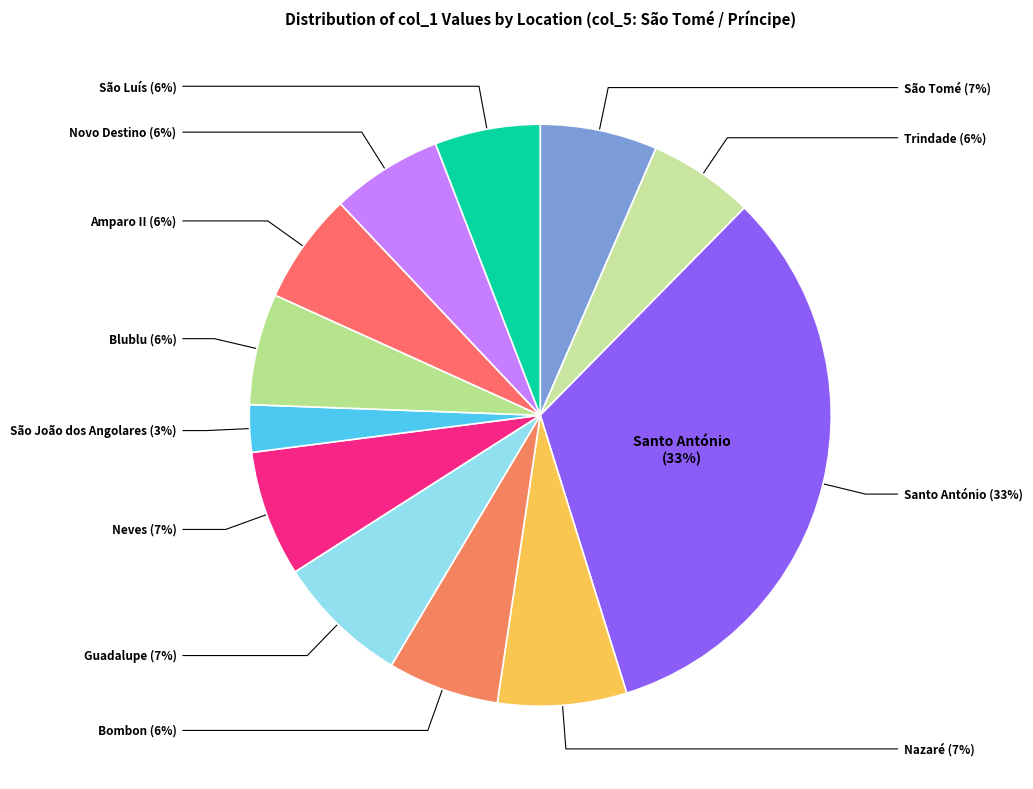

What percentage is the Amparo II slice, to the nearest percent?

6%